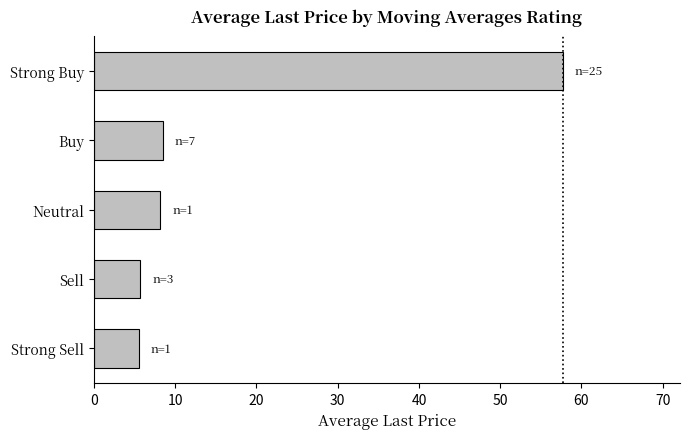

The chart shows a value of 5.7 at Sell. True or false?

True